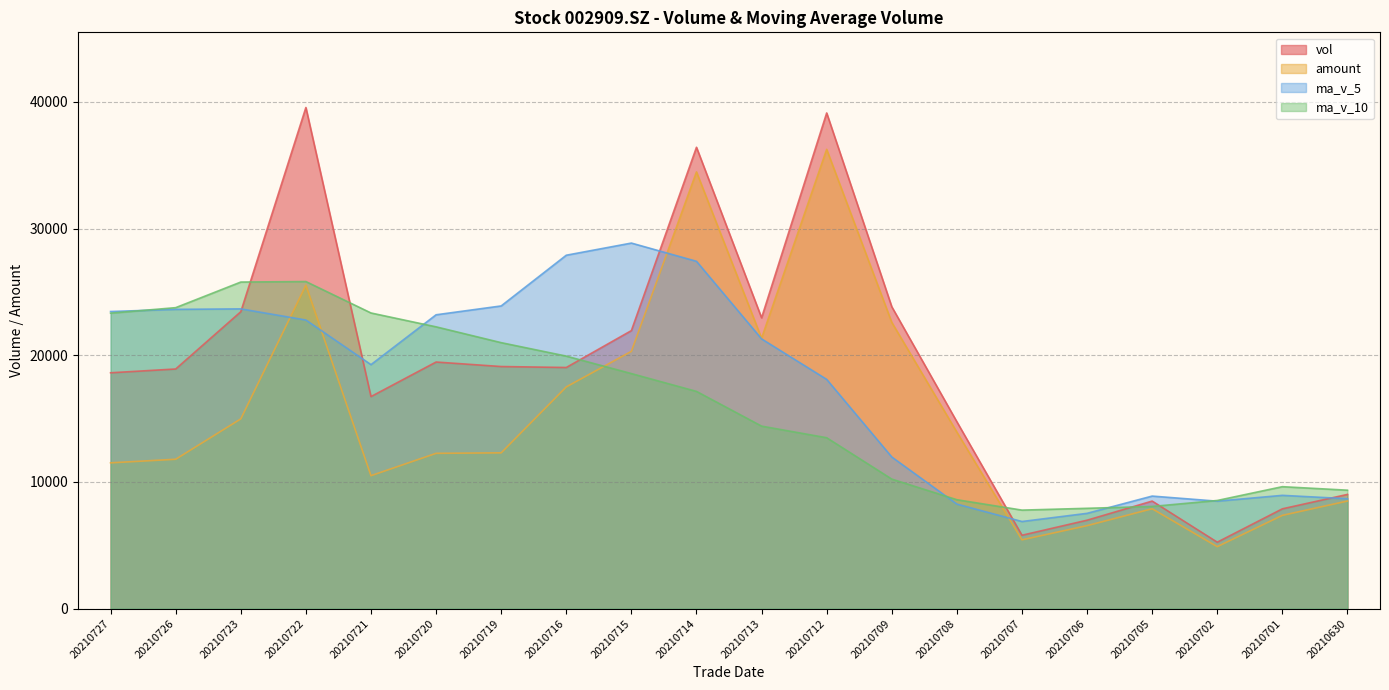

What is the spread (max minus min) of values at 20210721?

12843.5